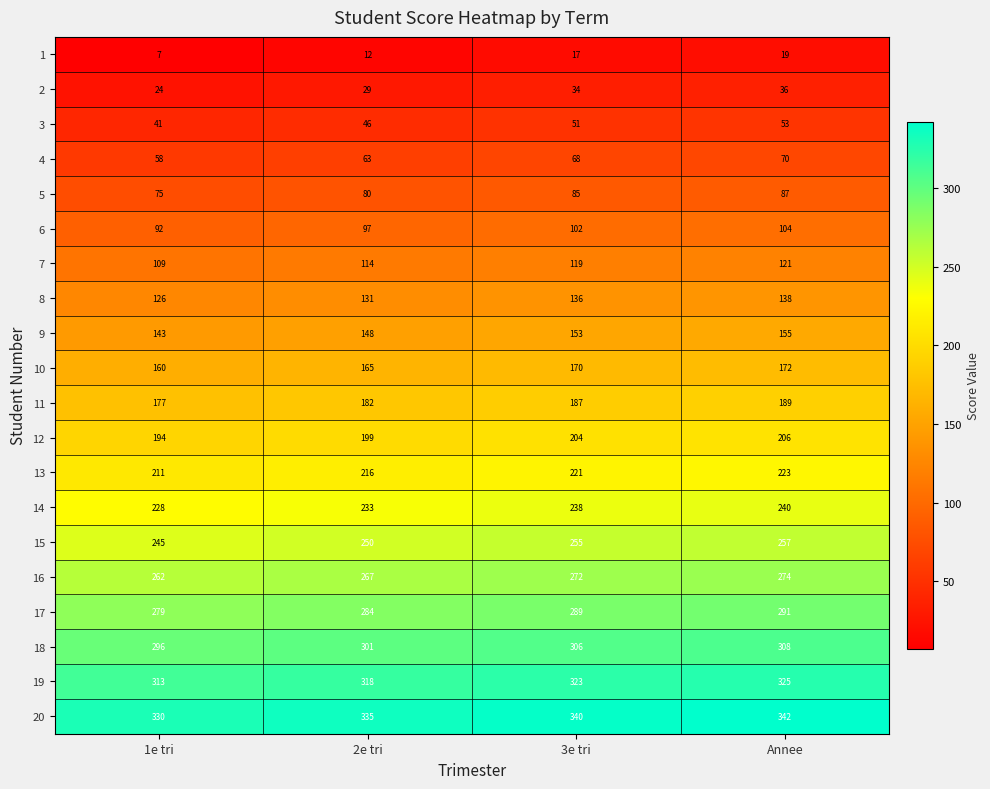

What is the approximate value of 10 at 3e tri?

170